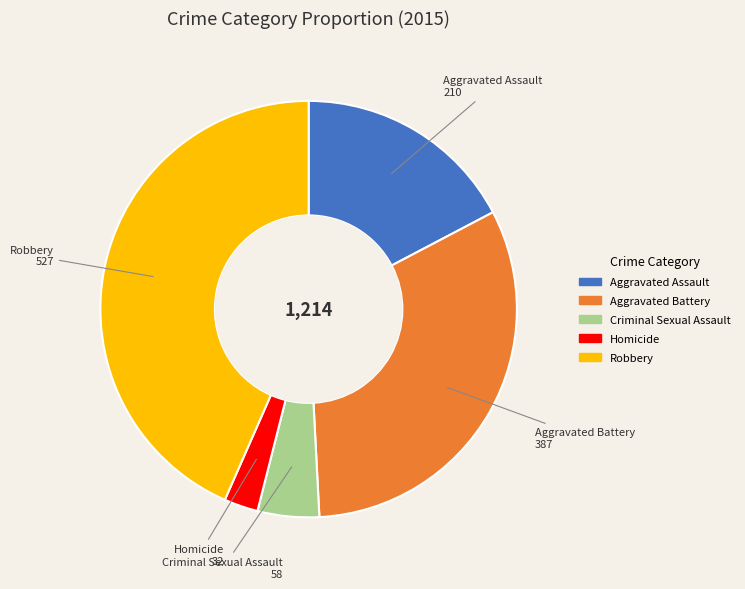

The Robbery slice represents 54% of the pie. True or false?

False